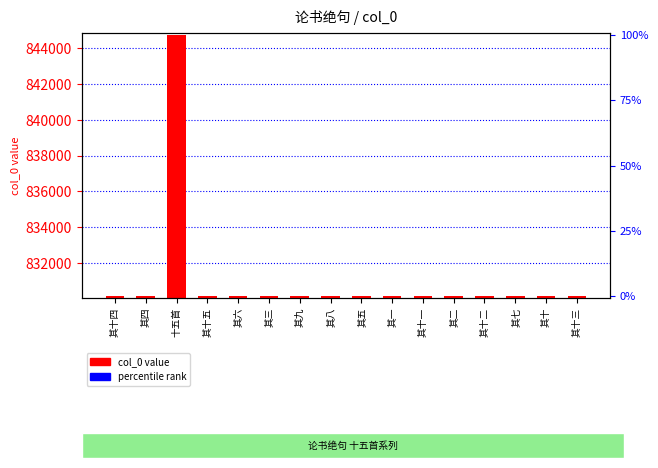

Which has a higher value, 其八 or 其十三?

其十三